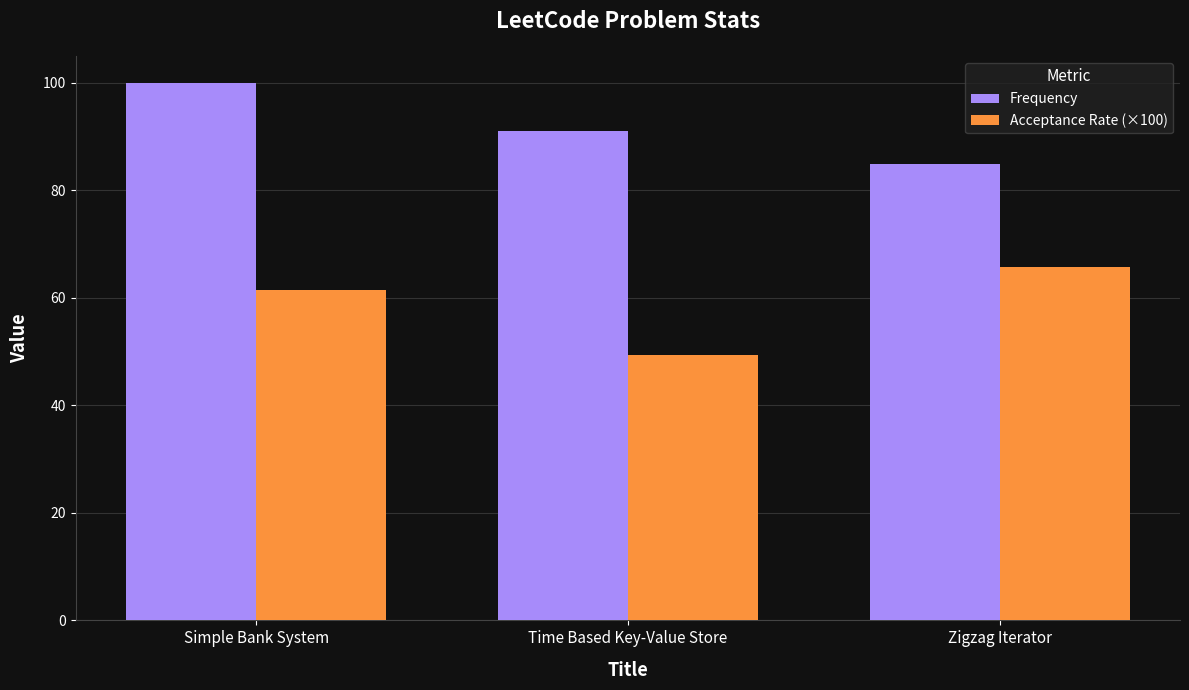

At which label does Acceptance Rate (×100) reach its peak?

Zigzag Iterator